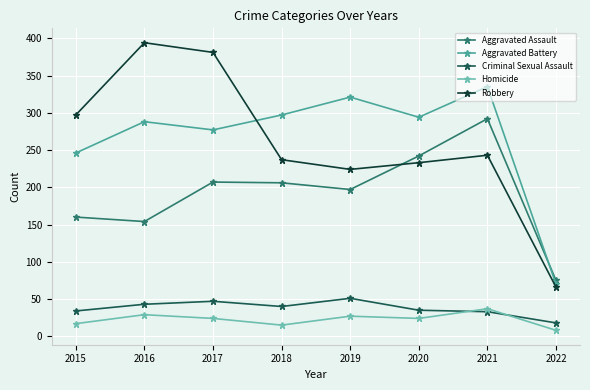

The Criminal Sexual Assault series shows 47 at 2017. True or false?

True